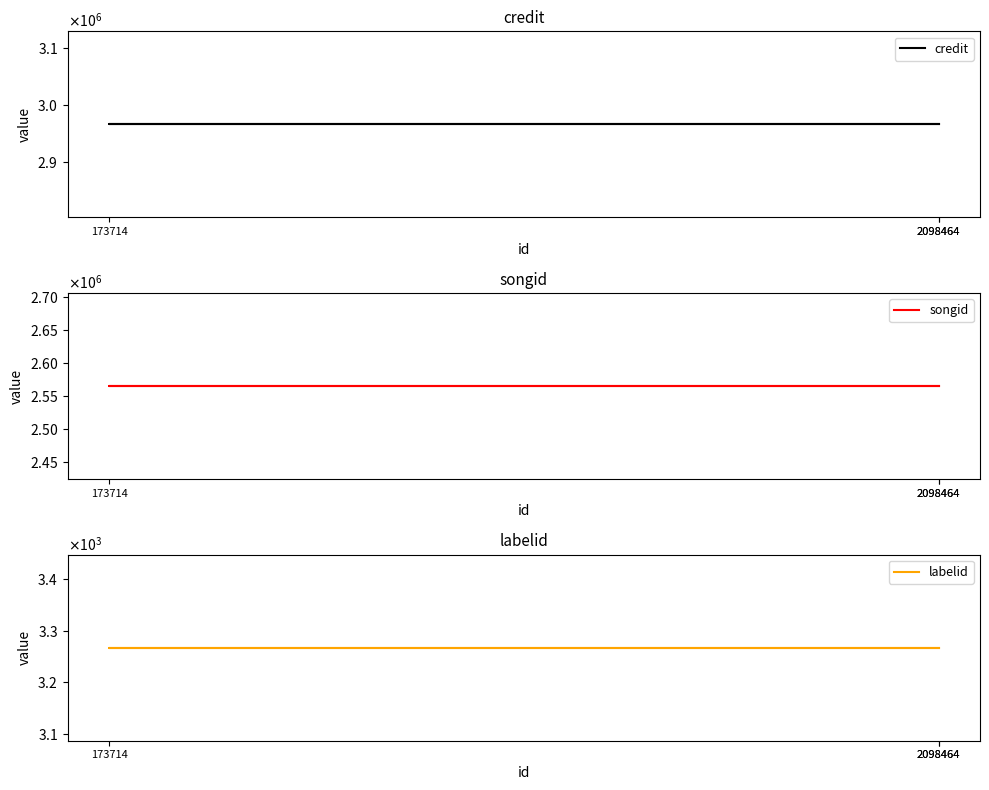

Reading right to left, what are all the values shown in this chart?

credit: 2966669	2966669	2966669
songid: 2564630	2564630	2564630
labelid: 3267	3267	3267